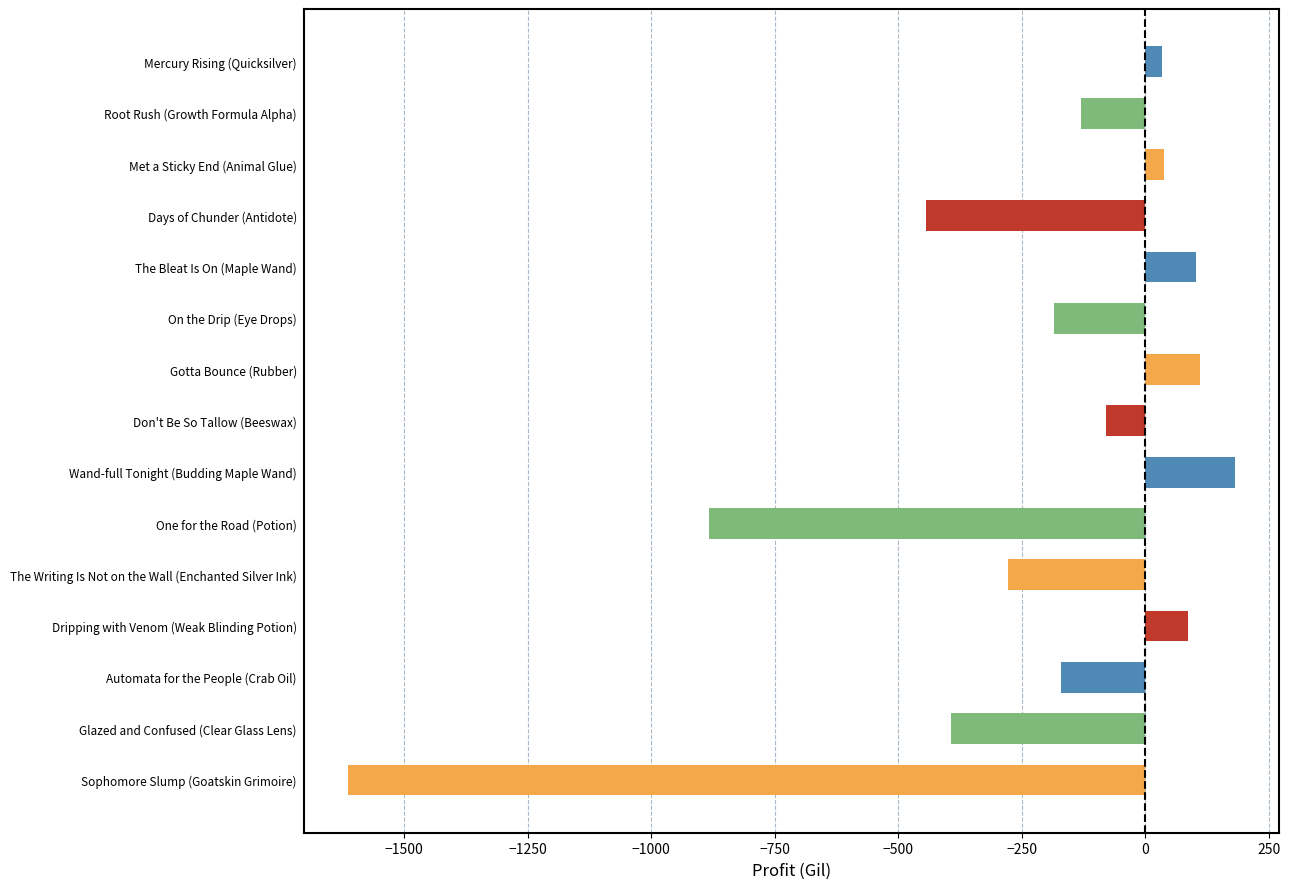

What is the approximate value at Glazed and Confused (Clear Glass Lens)?

-393.7